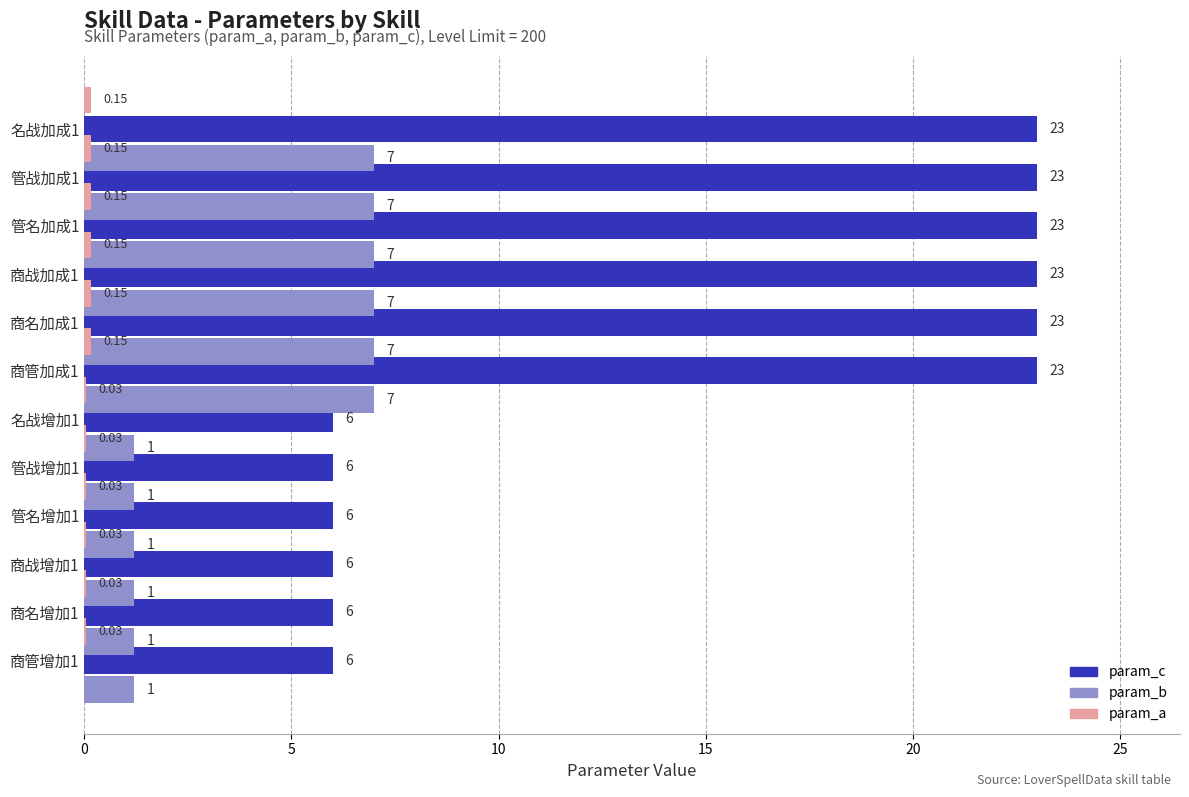

What is the average value of the param_c series?

14.5